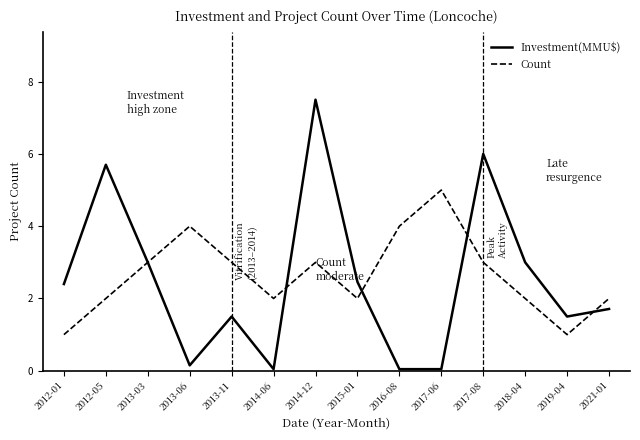

At which category does Count reach its first local valley?

2014-06